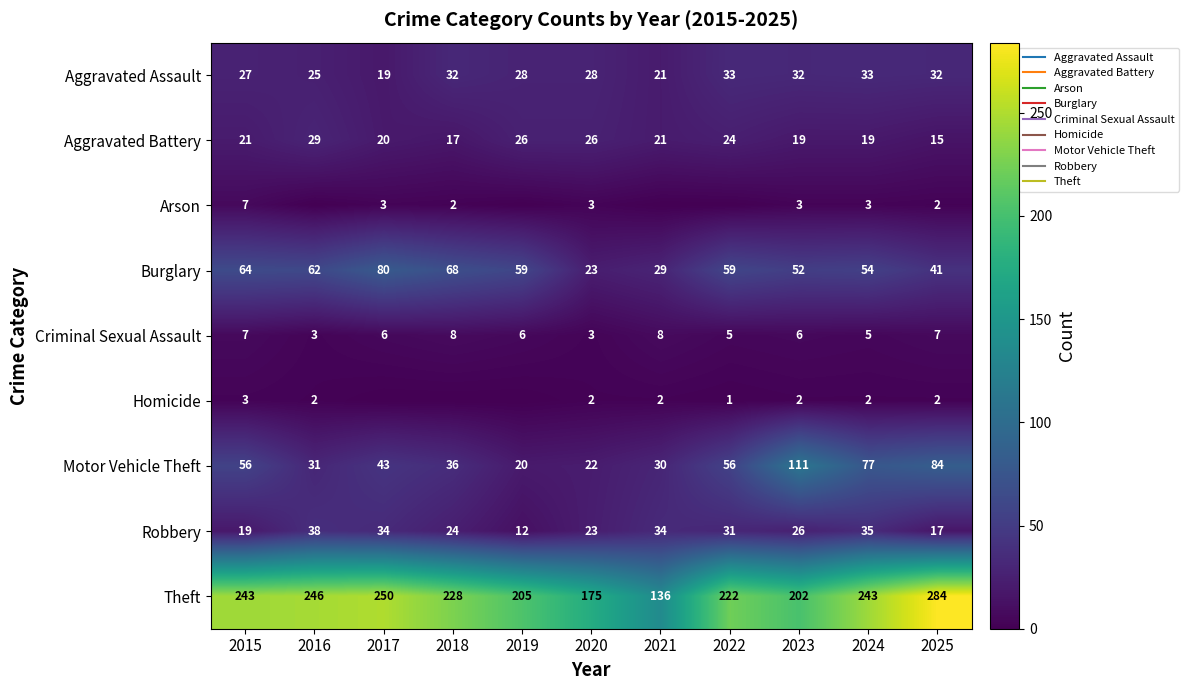

What is the spread (max minus min) of values at 2016?

246